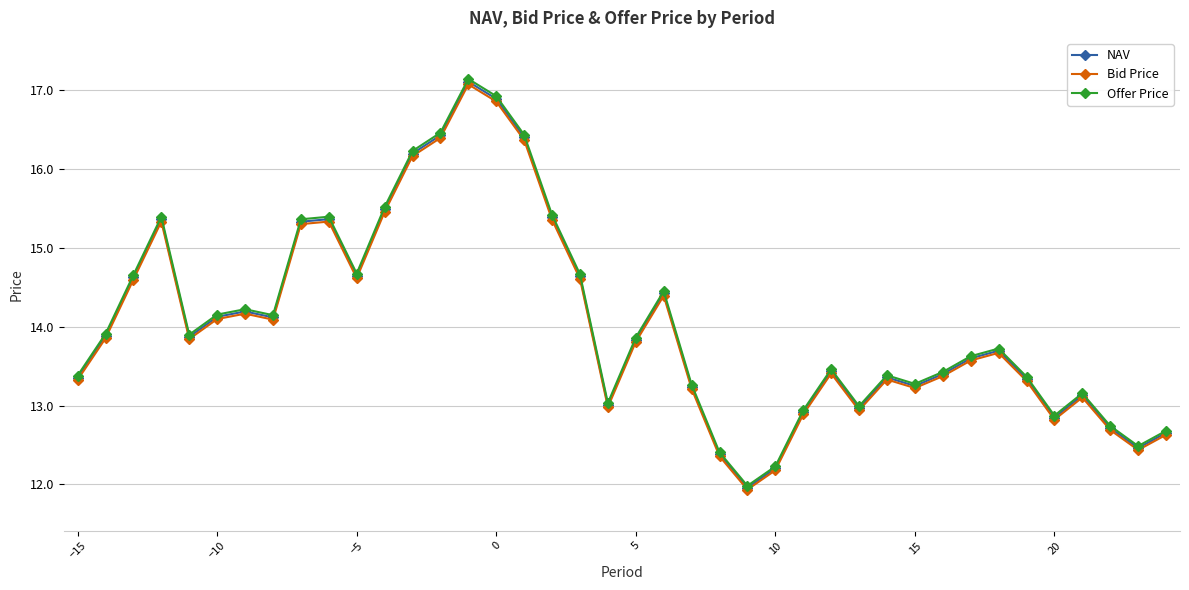

True or false: Bid Price and NAV cross at least once.

False